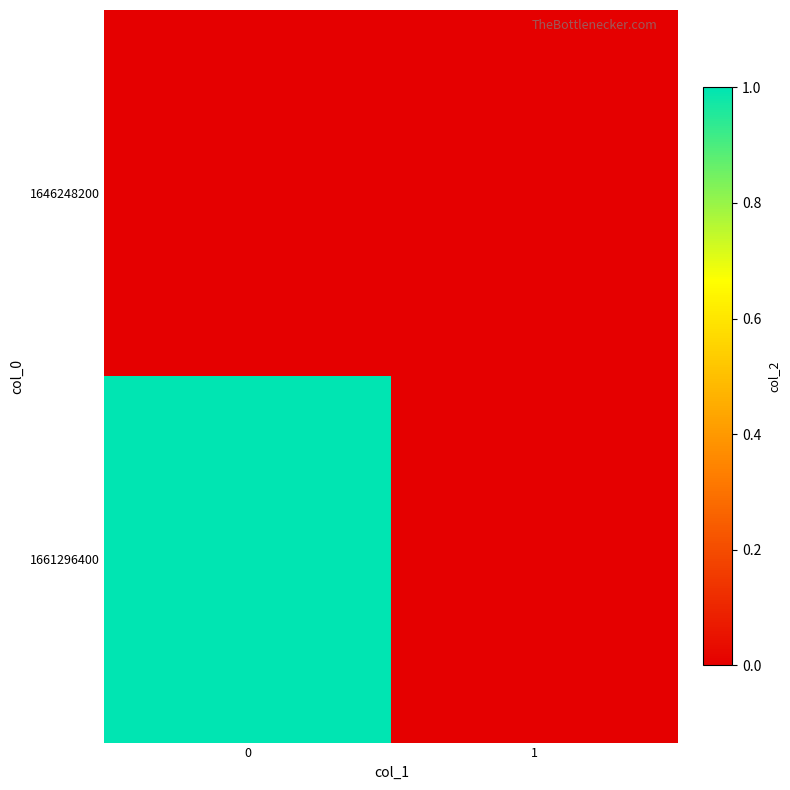

Reading left to right, what are all the values shown in this chart?

1646248200: 0=0	1=0
1661296400: 0=1	1=0